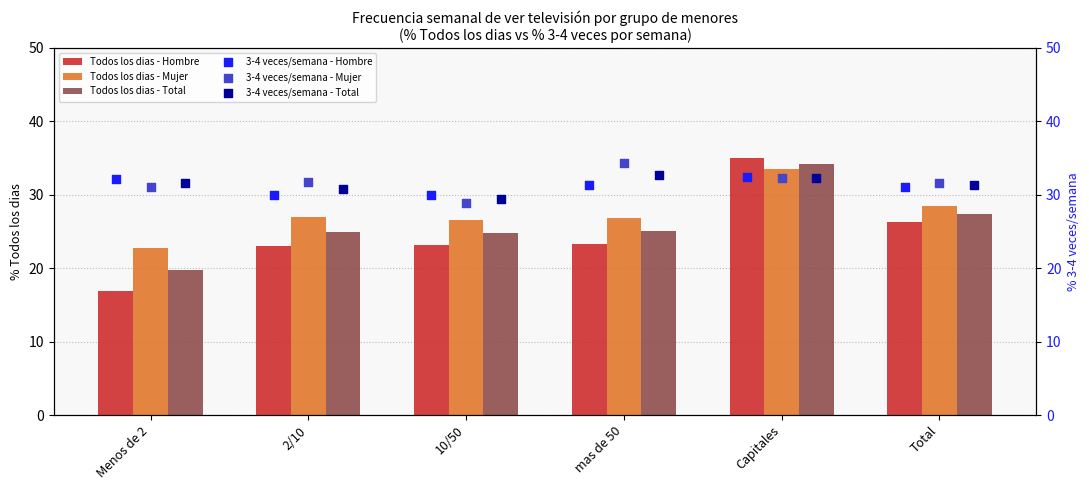

What are all the series names shown in the legend?

Todos los dias - Hombre, Todos los dias - Mujer, Todos los dias - Total, 3-4 veces/semana - Hombre, 3-4 veces/semana - Mujer, 3-4 veces/semana - Total